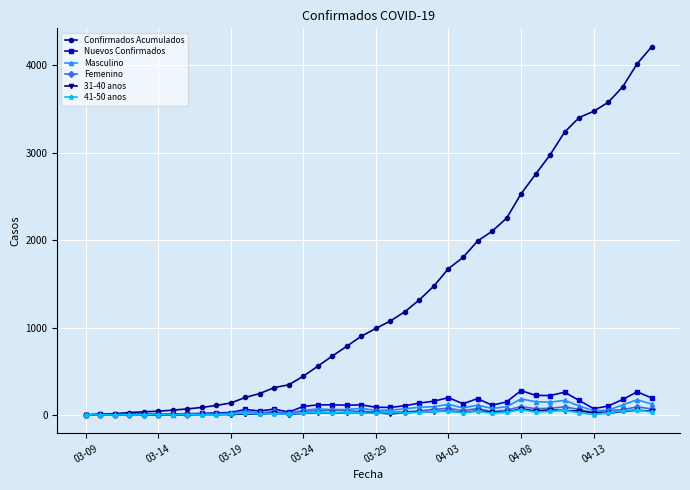

What is the maximum value shown in the chart?

4210